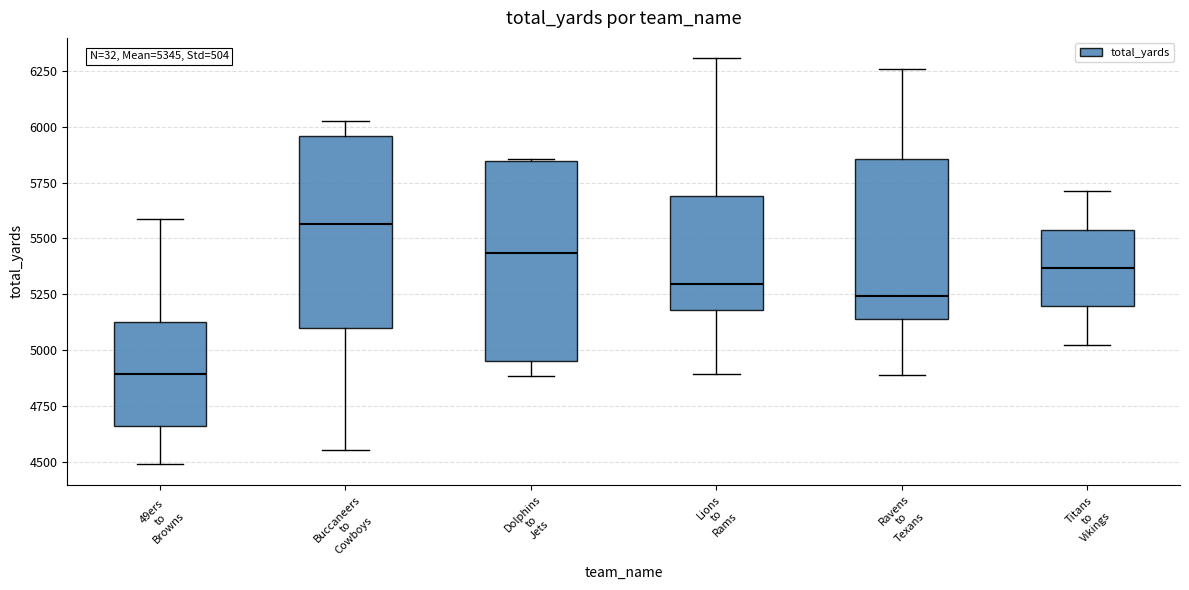

Which box has the highest median line?

Buccaneers to Cowboys